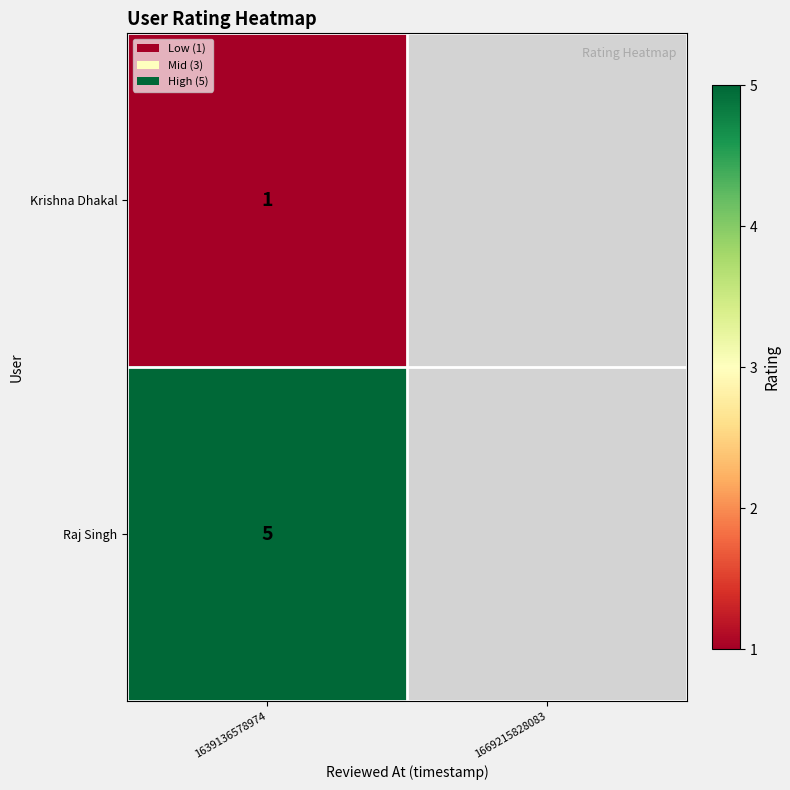

At 1639136578974, list the series in order from largest to smallest.

Raj Singh, Krishna Dhakal